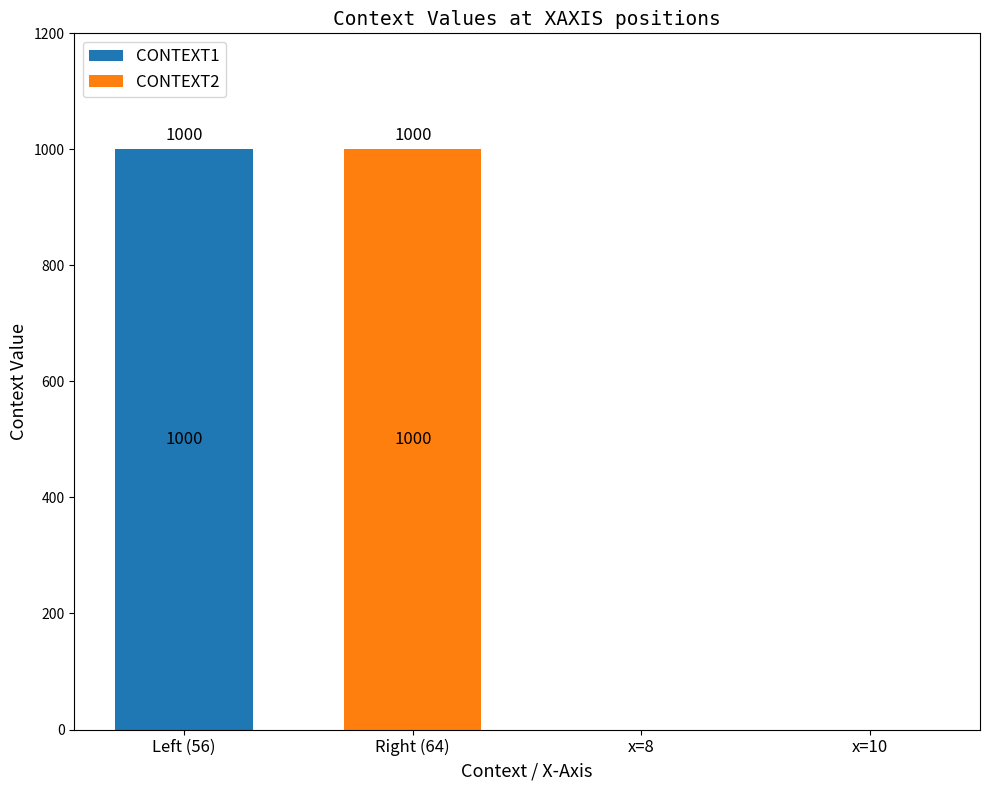

How many CONTEXT1 values are between 0 and 1000?

4